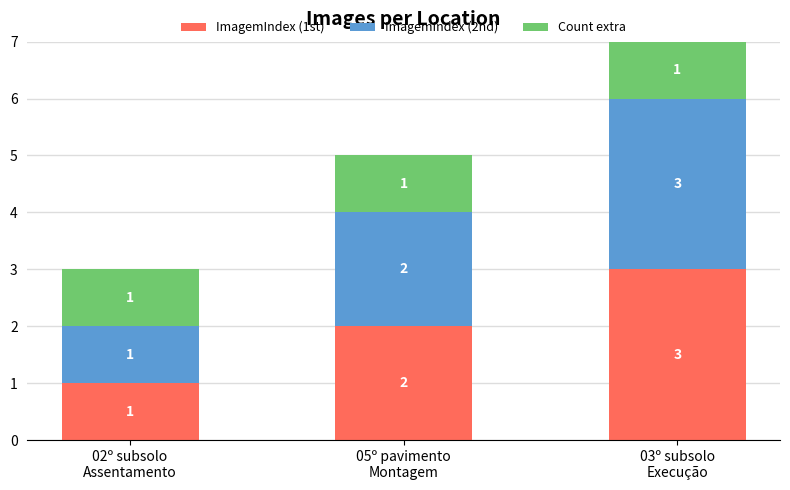

Read the ImagemIndex (1st) value at 03º subsolo
Execução.

3